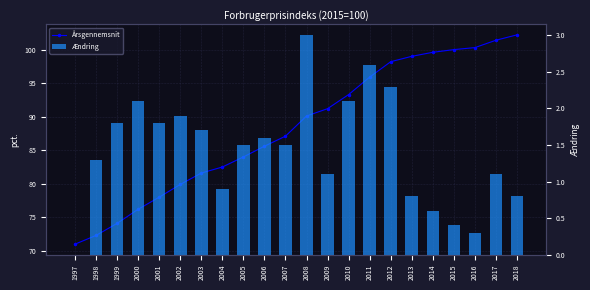

At 2017, list the series in order from smallest to largest.

Ændring, Årsgennemsnit